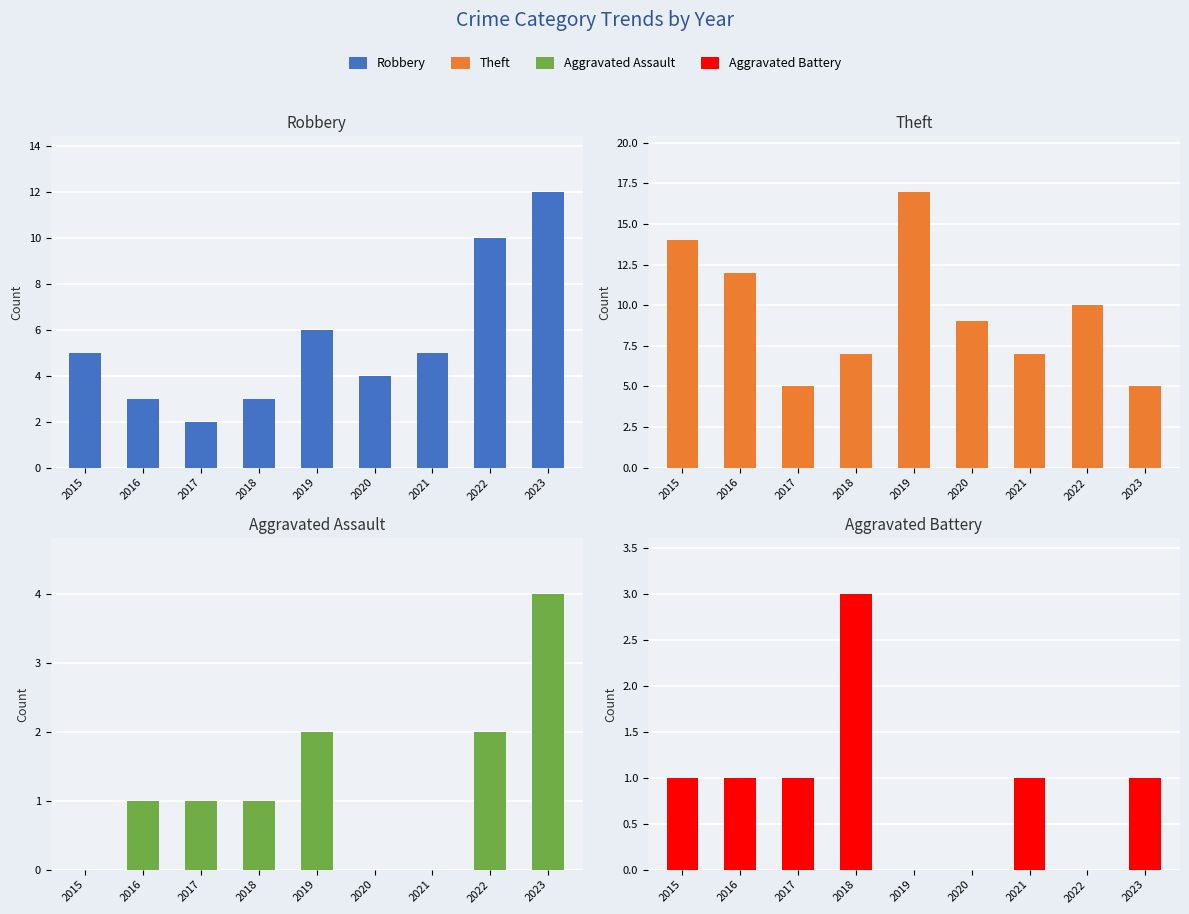

How many series are shown in this chart?

4